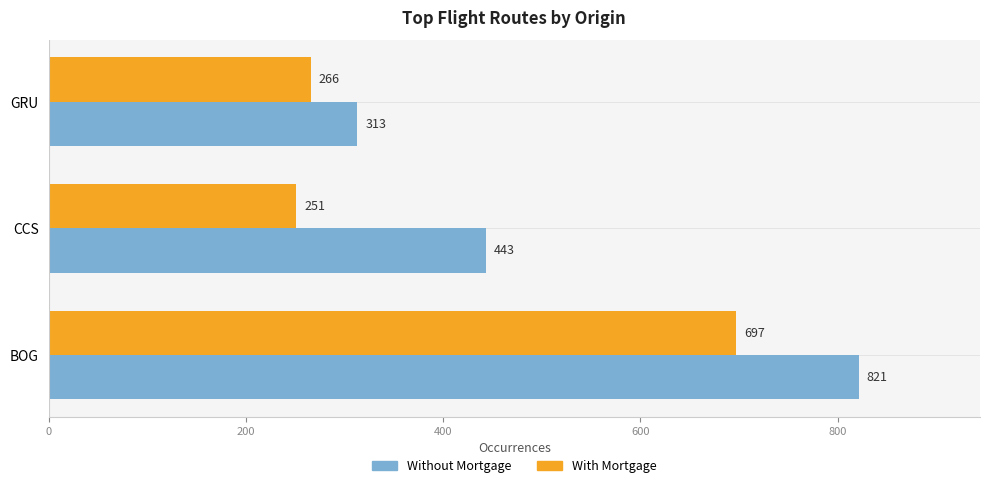

Where is Without Mortgage nearest to the value 567?

CCS